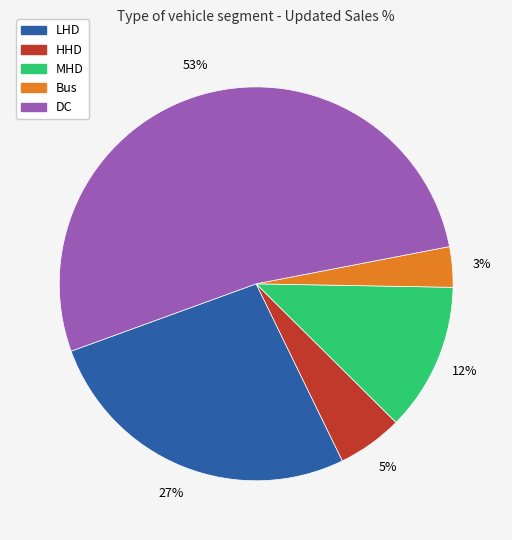

To the nearest percent, what is the average slice percentage?

20%